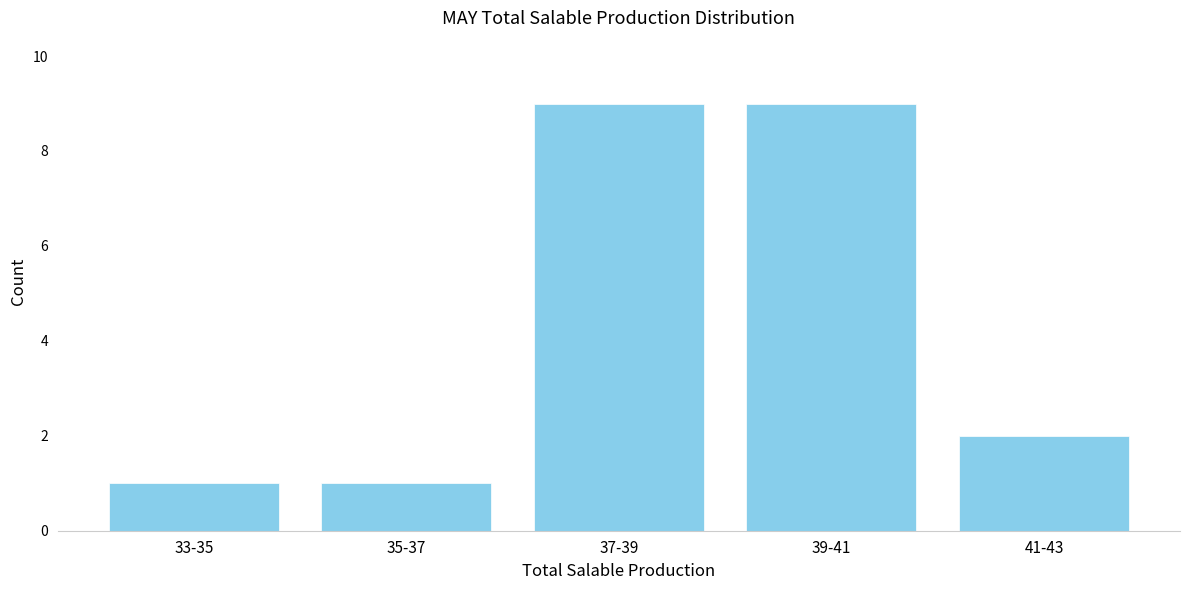

Reading right to left, list all the values displayed in this chart.

41-43=2	39-41=9	37-39=9	35-37=1	33-35=1